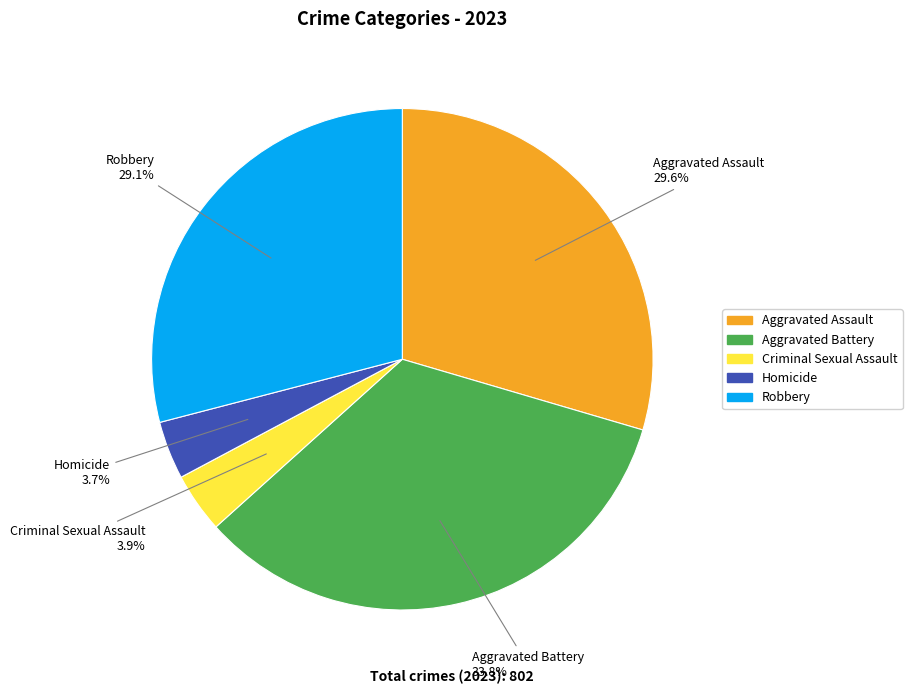

To the nearest percent, what portion does Aggravated Assault represent?

30%